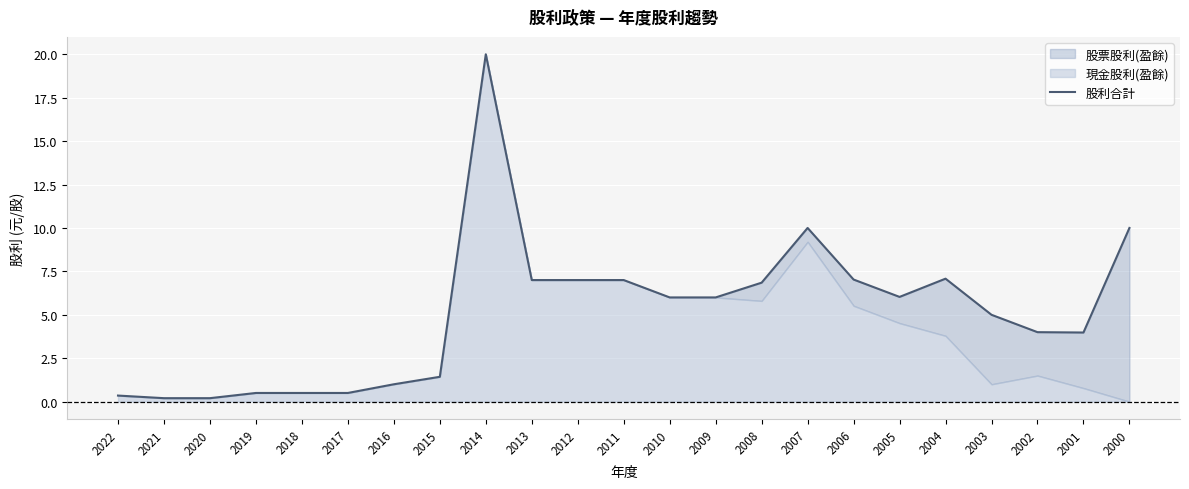

At which category does the data reach its first local valley?

2005